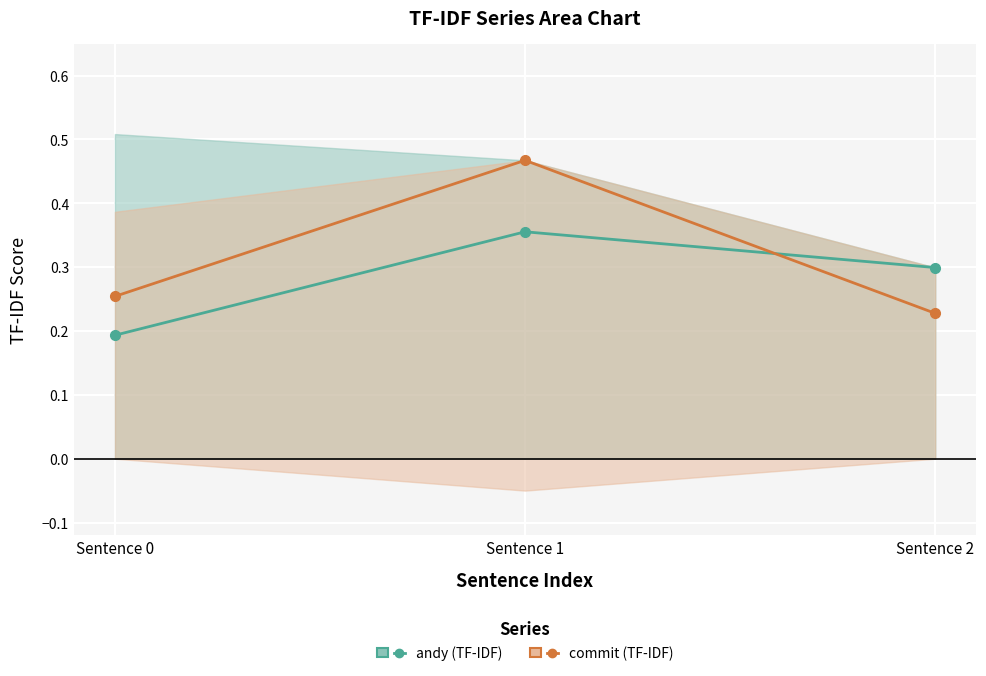

Which has a higher value, Sentence 1 or Sentence 0?

Sentence 1